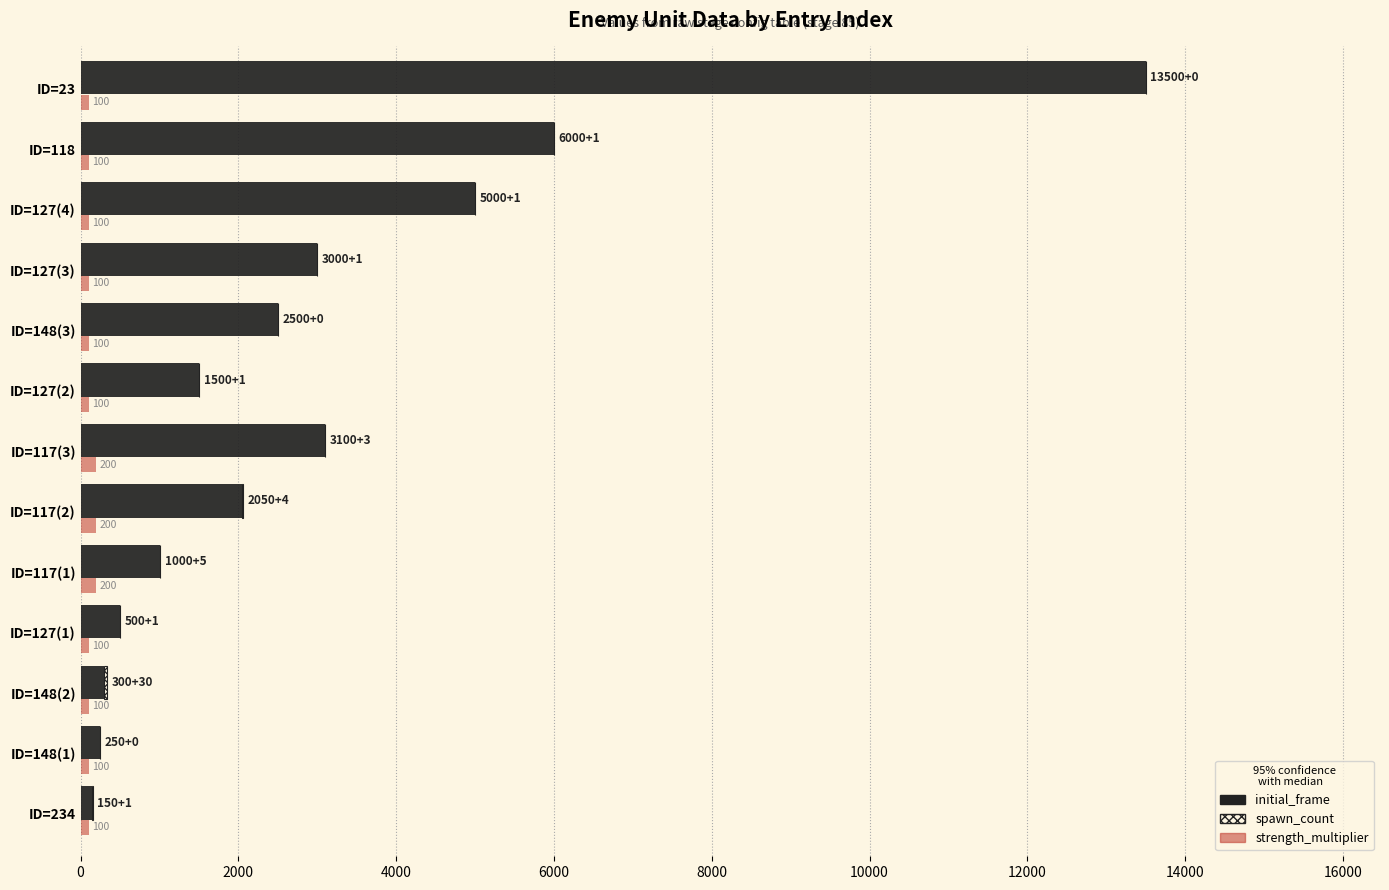

What is the minimum value for strength_multiplier?

100